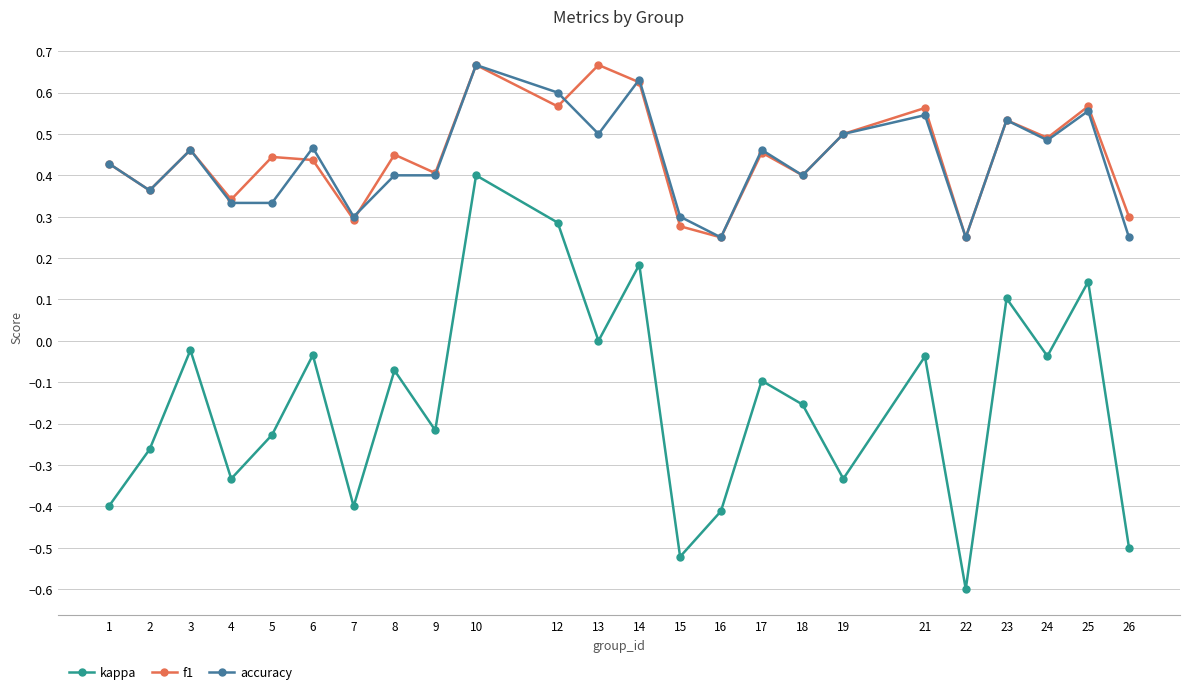

Which category has the lowest value across all series?

22